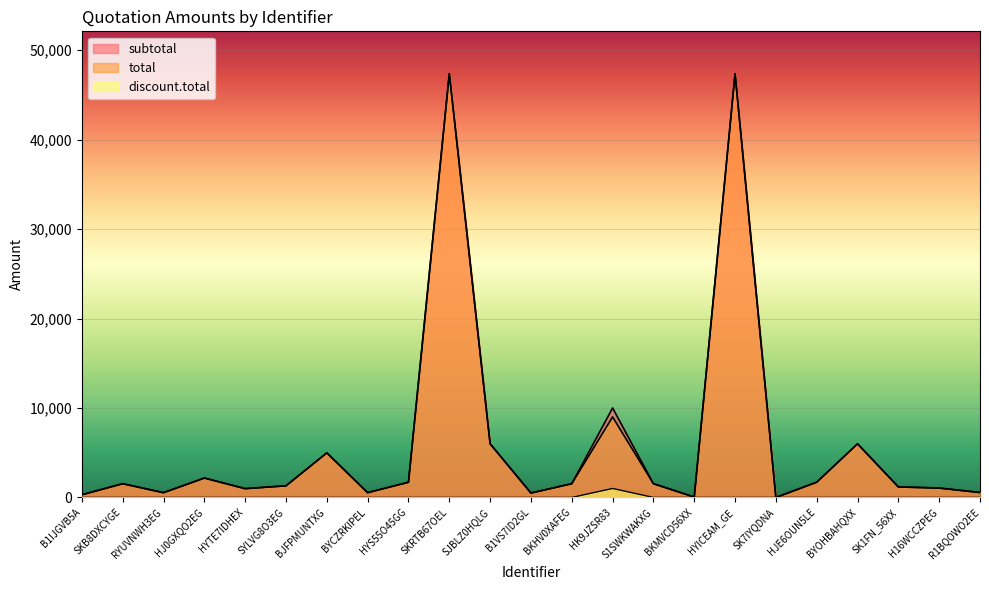

Which series has the largest total across all categories?

subtotal